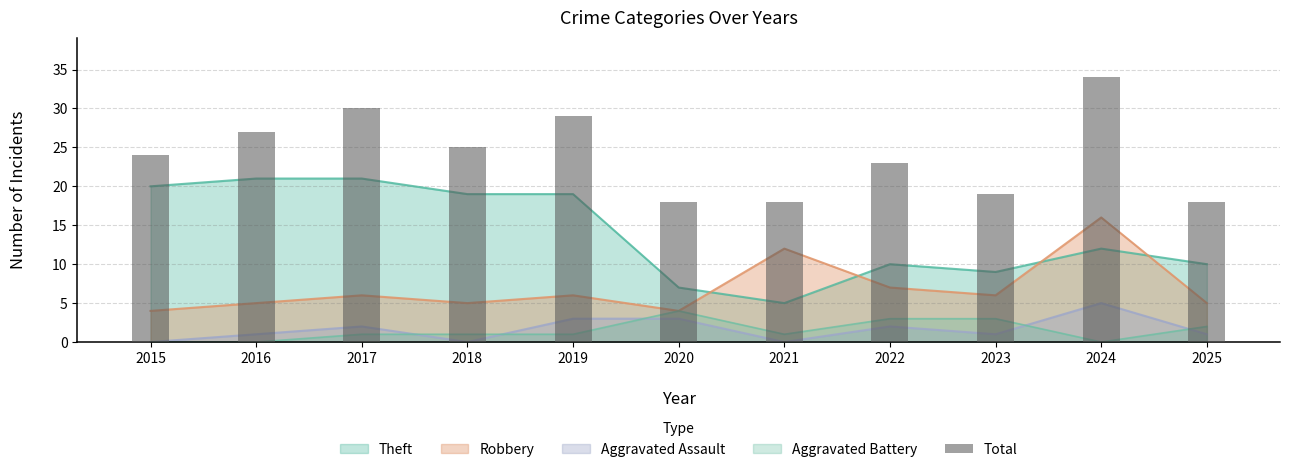

The value at 2023 is 7. True or false?

False